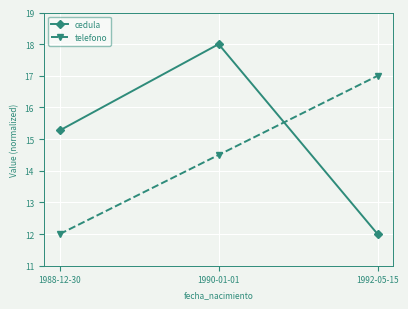

The value of cedula at 1988-12-30 is 15.3. True or false?

True